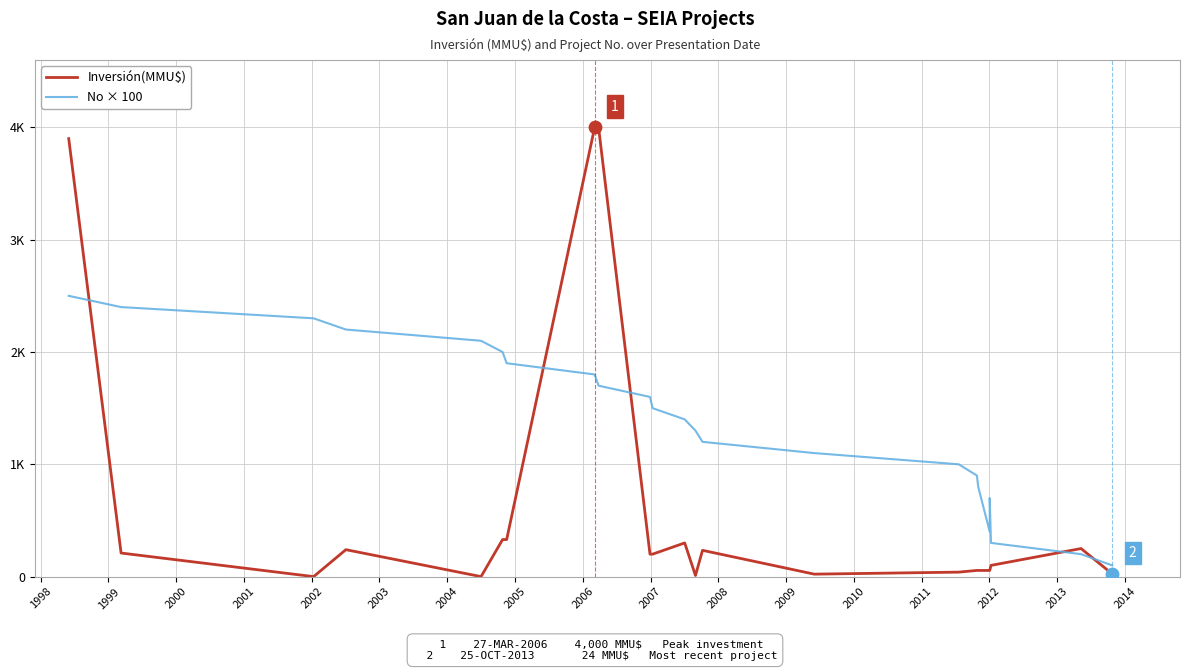

What are all the series names shown in the legend?

Inversión(MMU$), No × 100